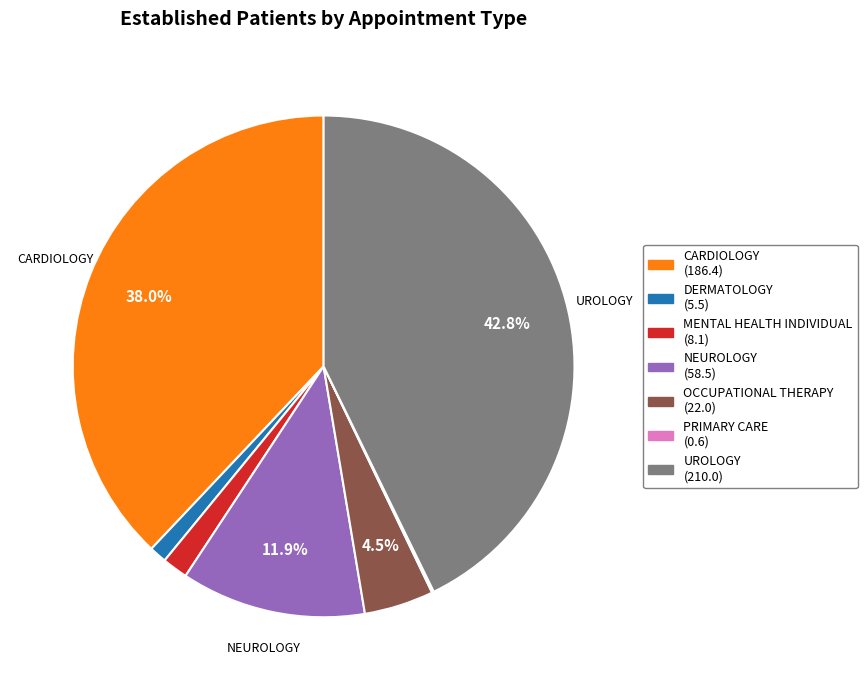

Which has a higher value, MENTAL HEALTH INDIVIDUAL (8.1) or DERMATOLOGY (5.5)?

MENTAL HEALTH INDIVIDUAL (8.1)